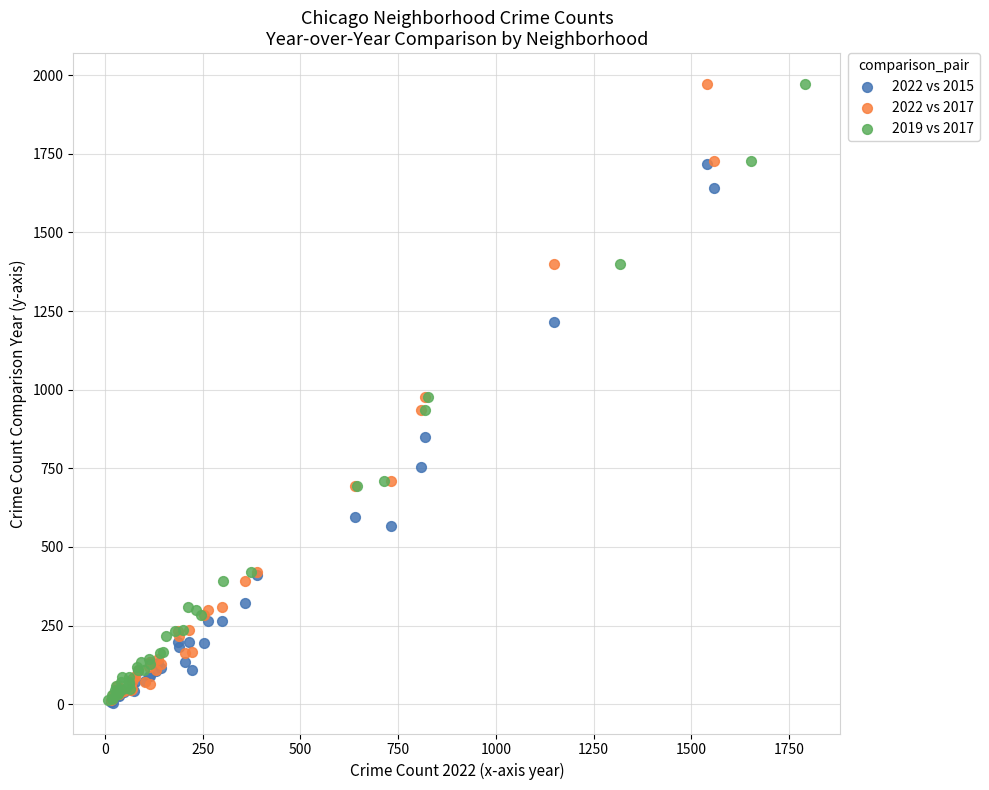

What are all the series names shown in the legend?

2022 vs 2015, 2022 vs 2017, 2019 vs 2017